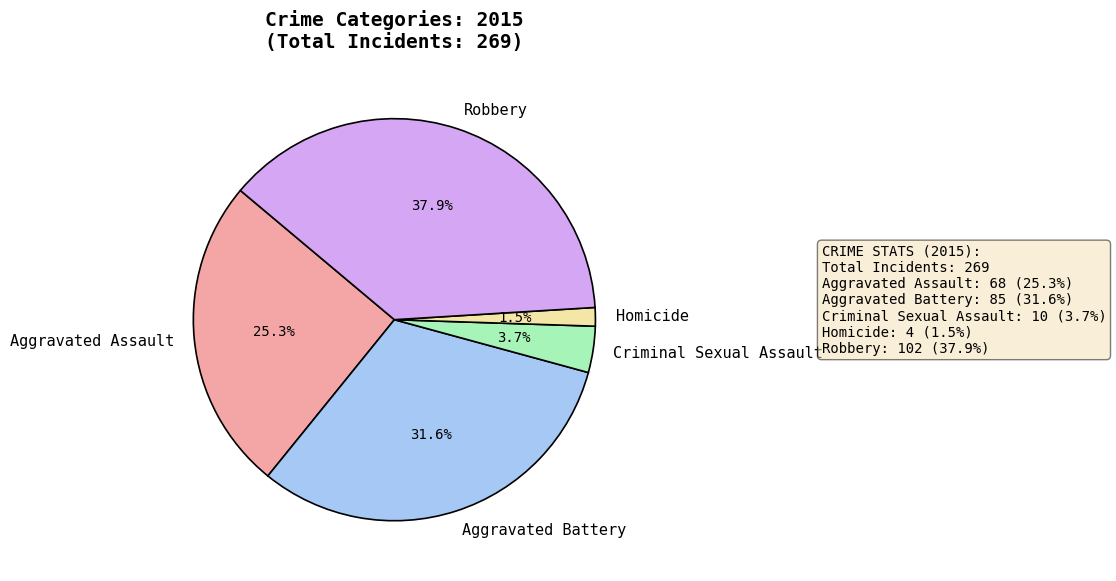

What percentage is the Robbery slice, to the nearest percent?

38%